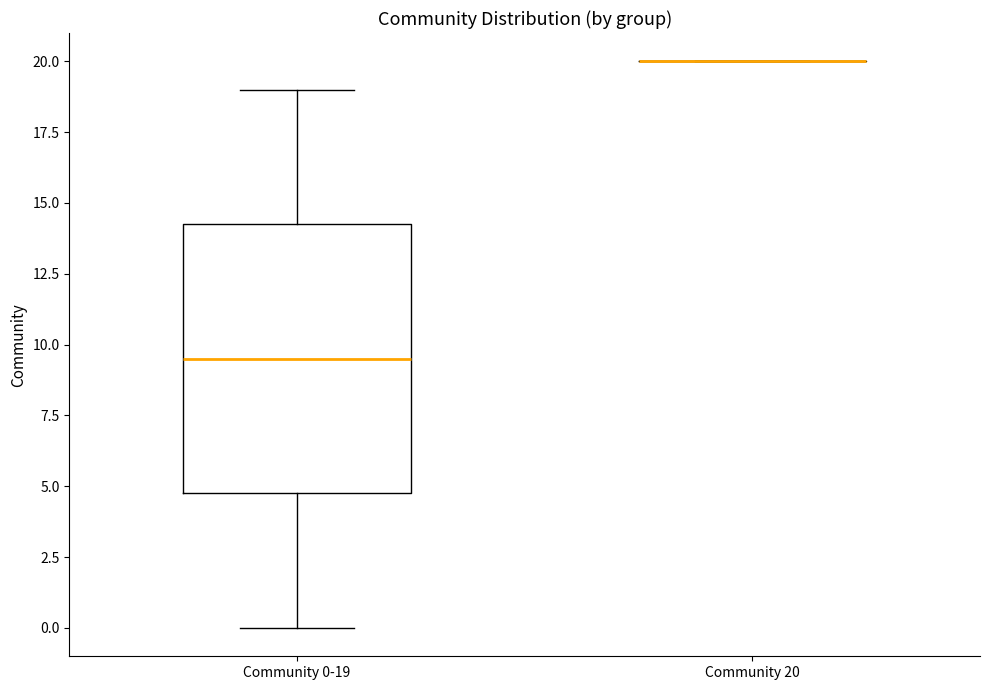

Reading left to right, read every box against the y-axis: the position of its median line, the range the box covers, and the ends of its whiskers. The values are not printed on the chart, so give them approximately, as read against the axis.

Community 0-19: median 9.5, box 5.0 to 14.5, whiskers 0.0 to 19.0
Community 20: box collapsed to a line at 20.0, whiskers 20.0 to 20.0